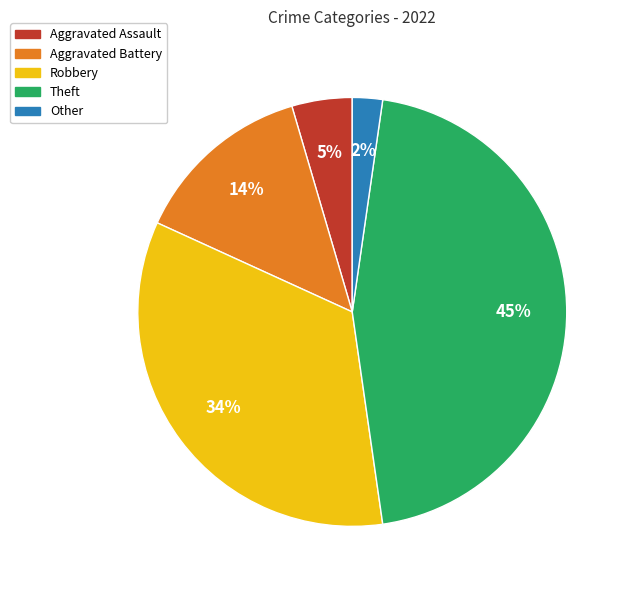

Which slice is the smallest?

Other